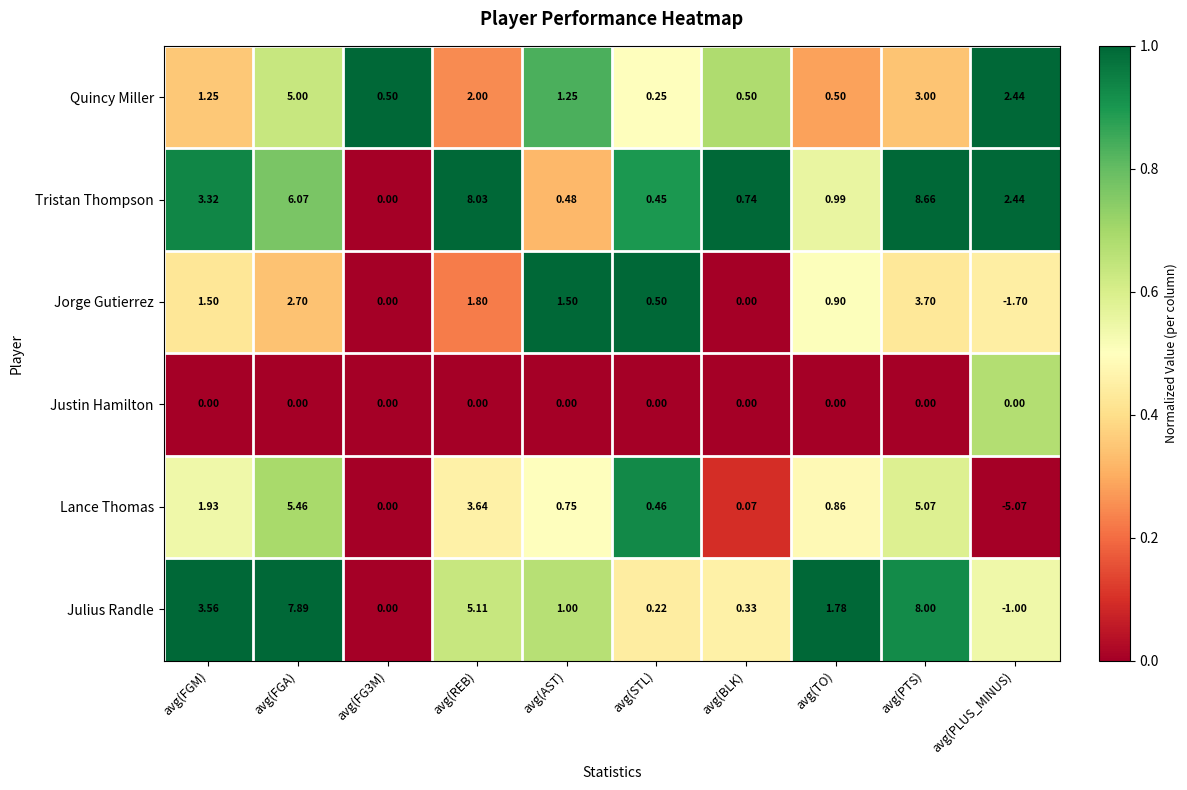

Rank the series at avg(STL) from lowest to highest value.

Justin Hamilton, Julius Randle, Quincy Miller, Tristan Thompson, Lance Thomas, Jorge Gutierrez